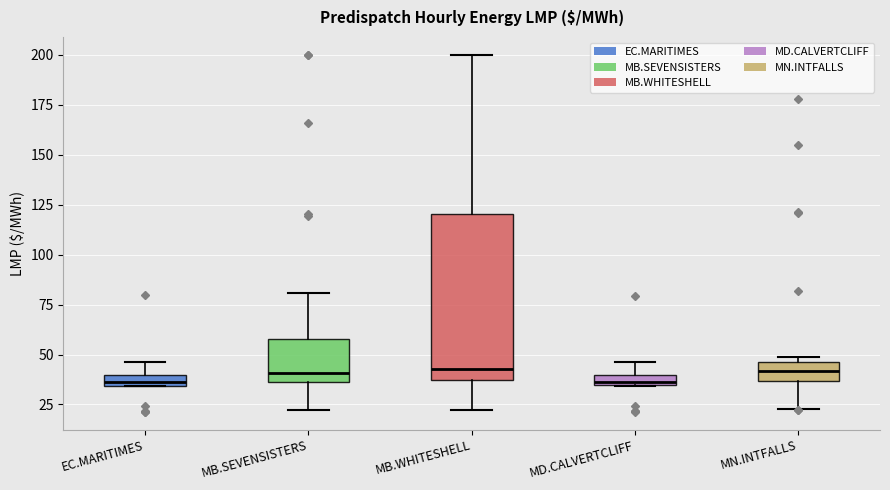

Comparing the boxes themselves (not the whiskers), which one is the tallest?

MB.WHITESHELL